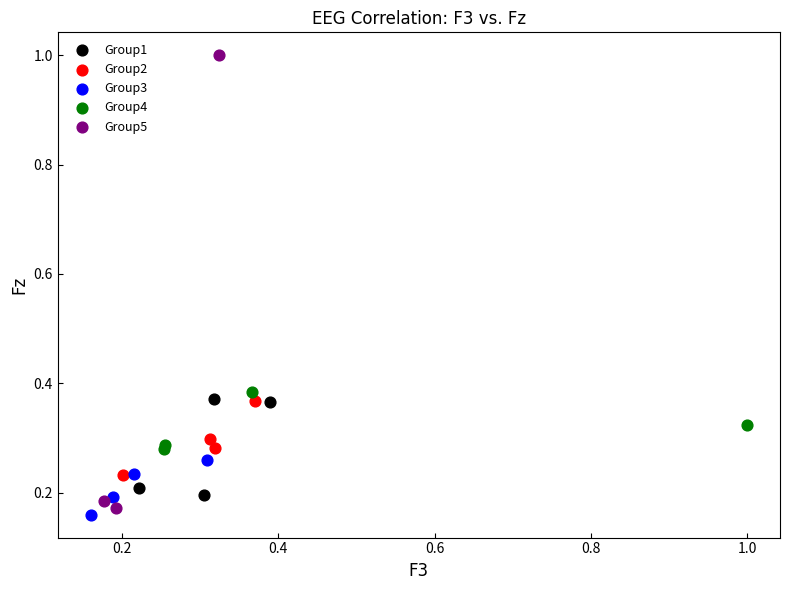

Which series has the widest spread of Y values?

Group5